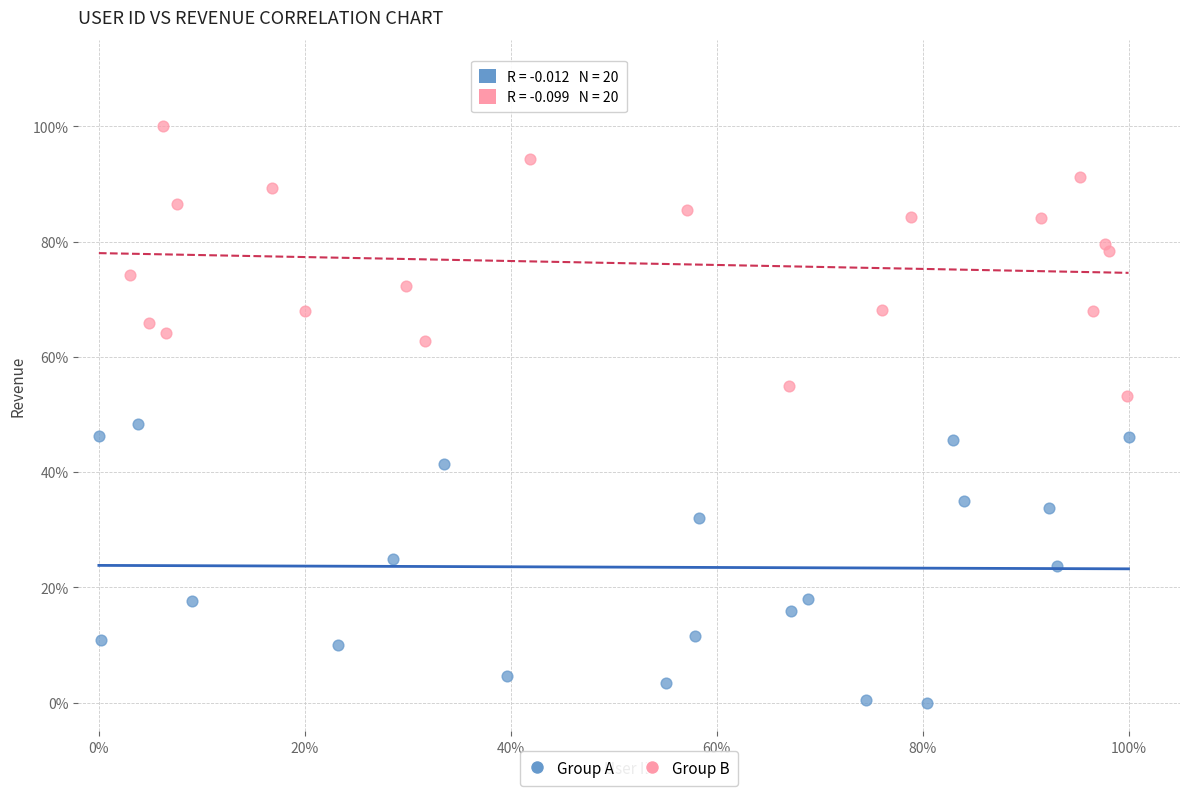

Which series reaches the maximum Y coordinate?

Group B